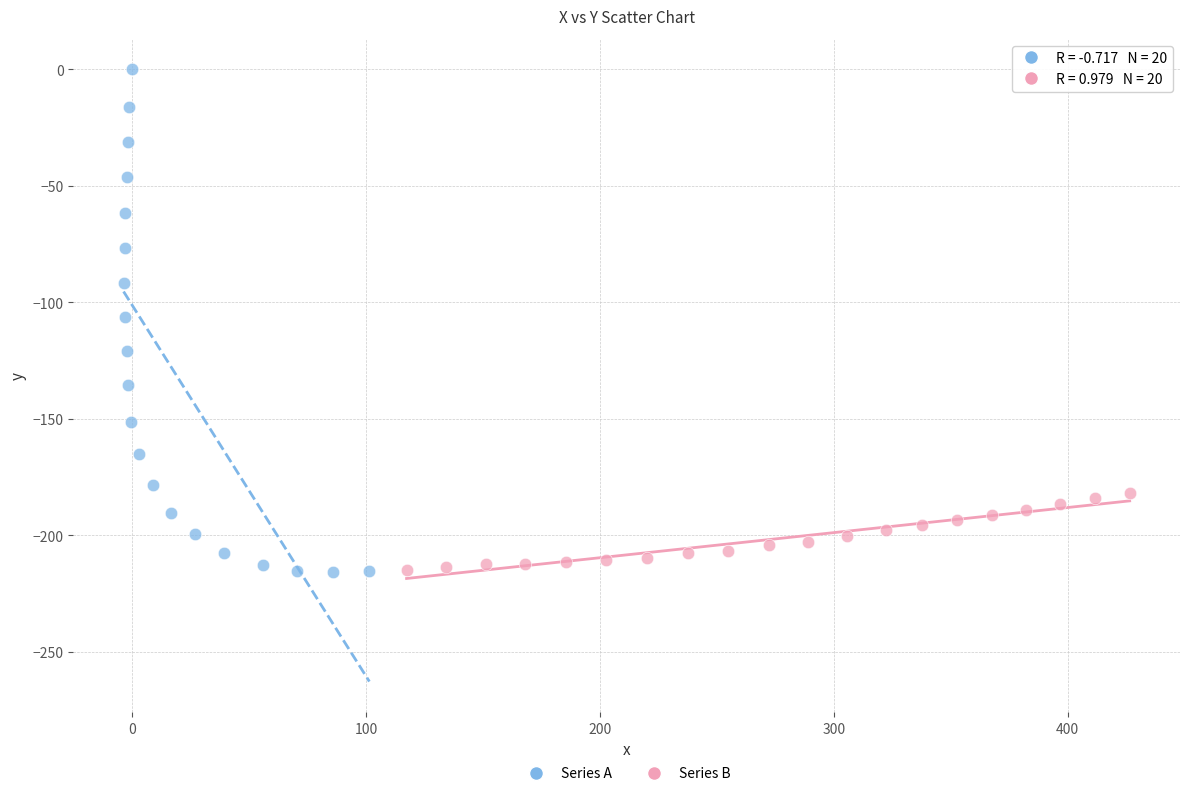

Which series contains the highest Y value?

Series A